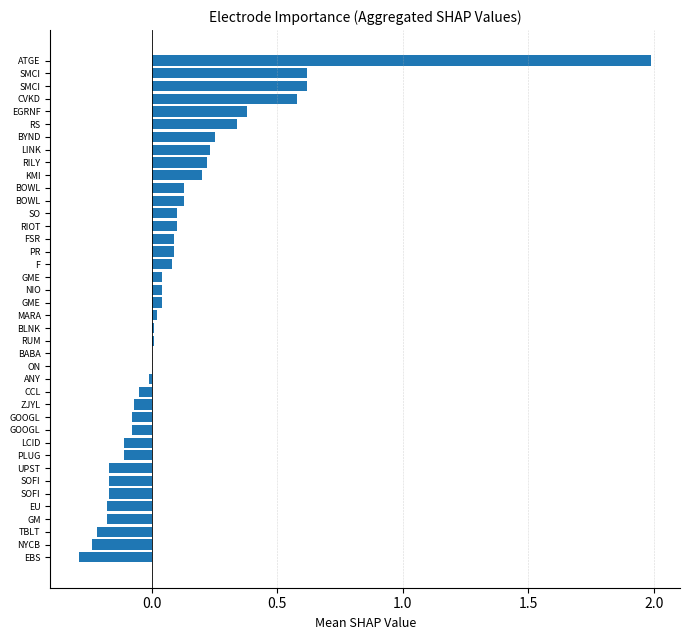

What is the greatest value displayed?

2.0